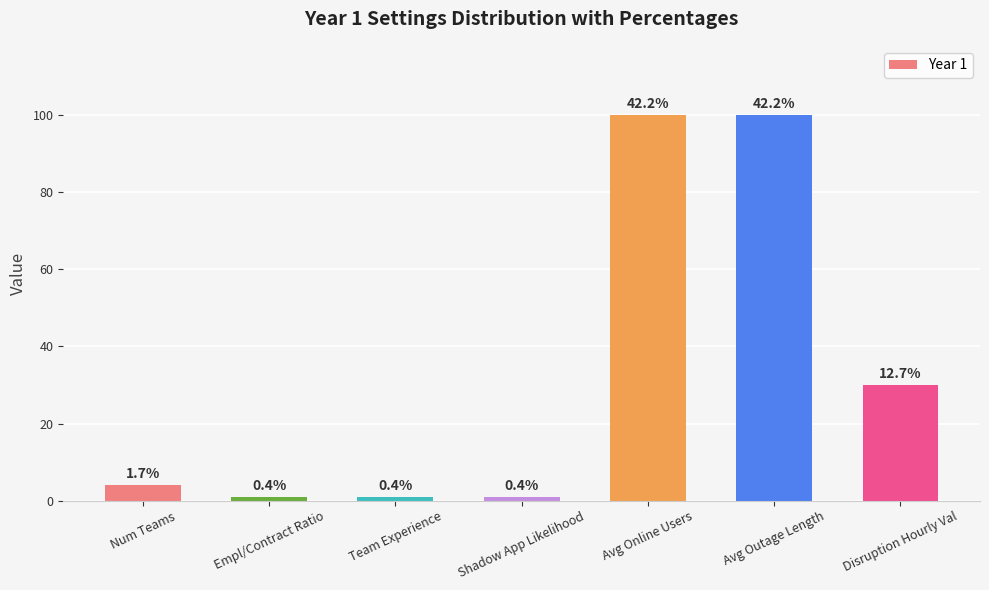

At which label is the value closest to 50?

Disruption Hourly Val